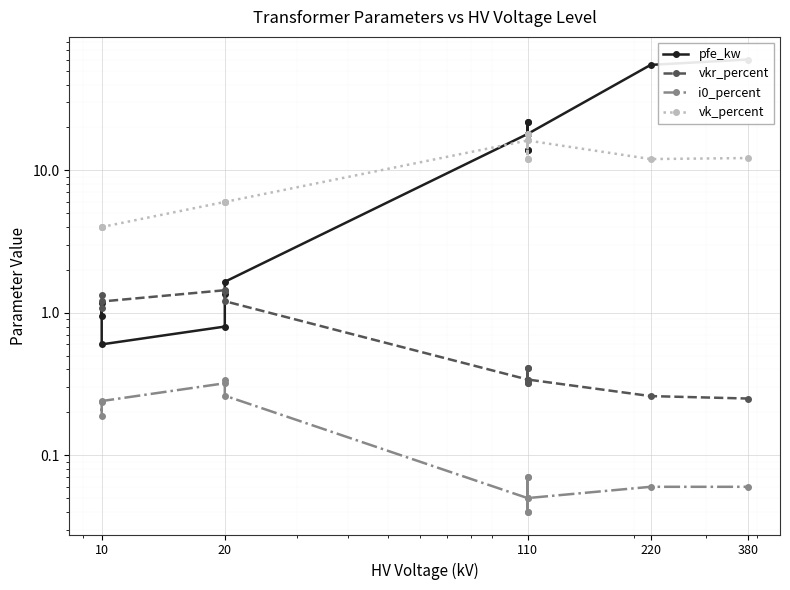

What is the sum of the pfe_kw values at 110 and 10?

19.2